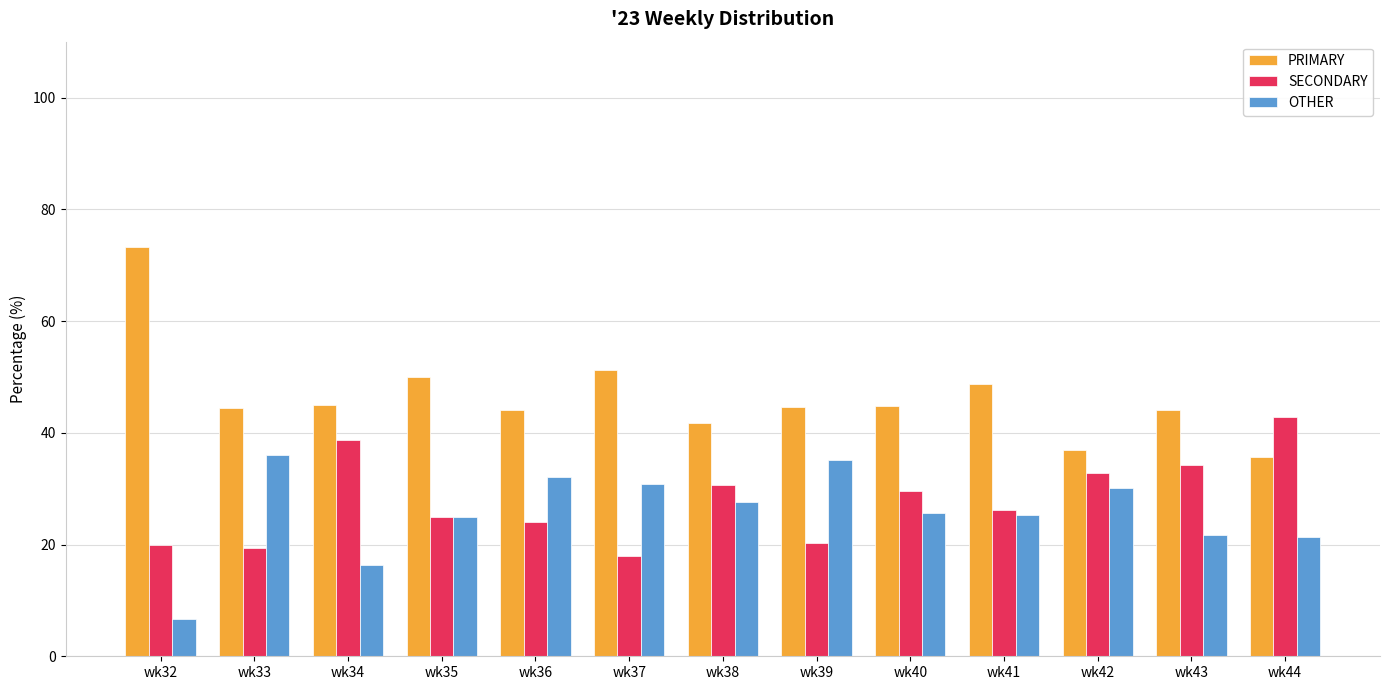

The value of PRIMARY at wk38 is 41.8. True or false?

True